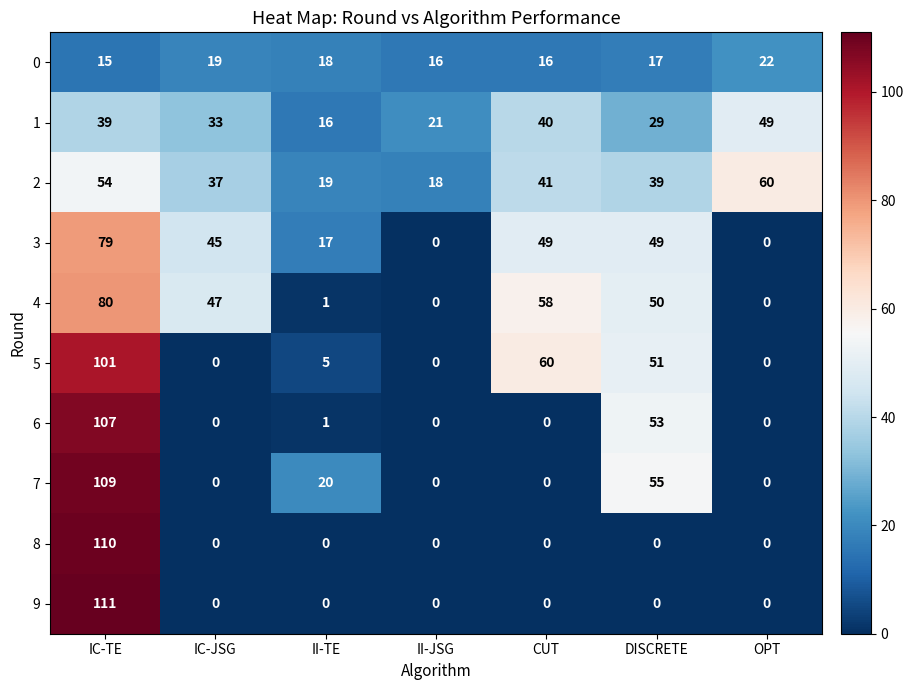

True or false: 8 has a value of 0 at IC-JSG.

True